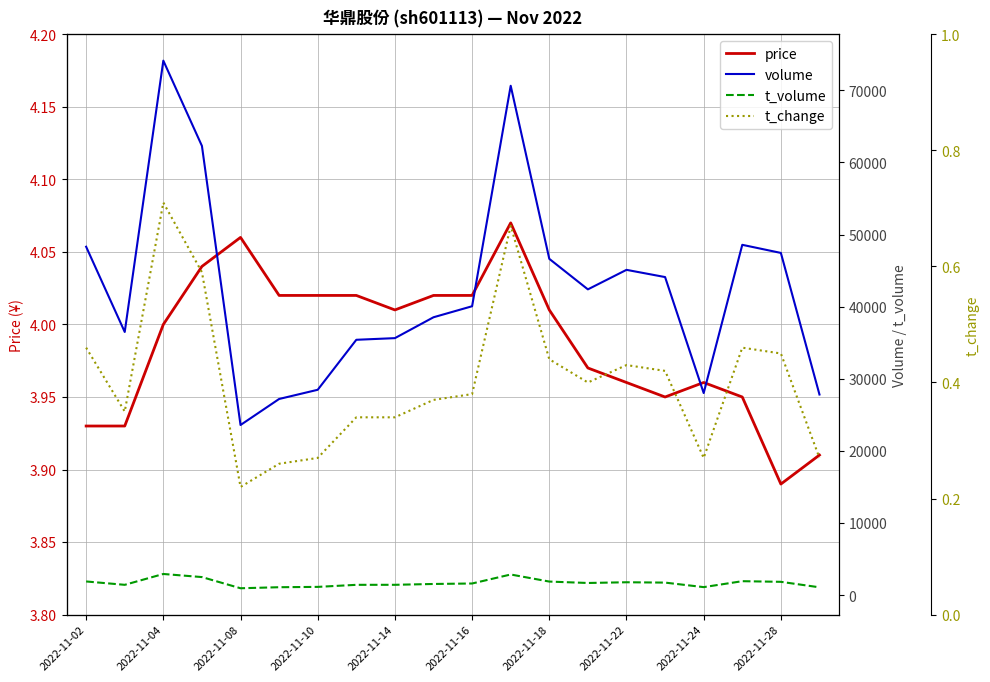

Where is price nearest to the value 3?

2022-11-28